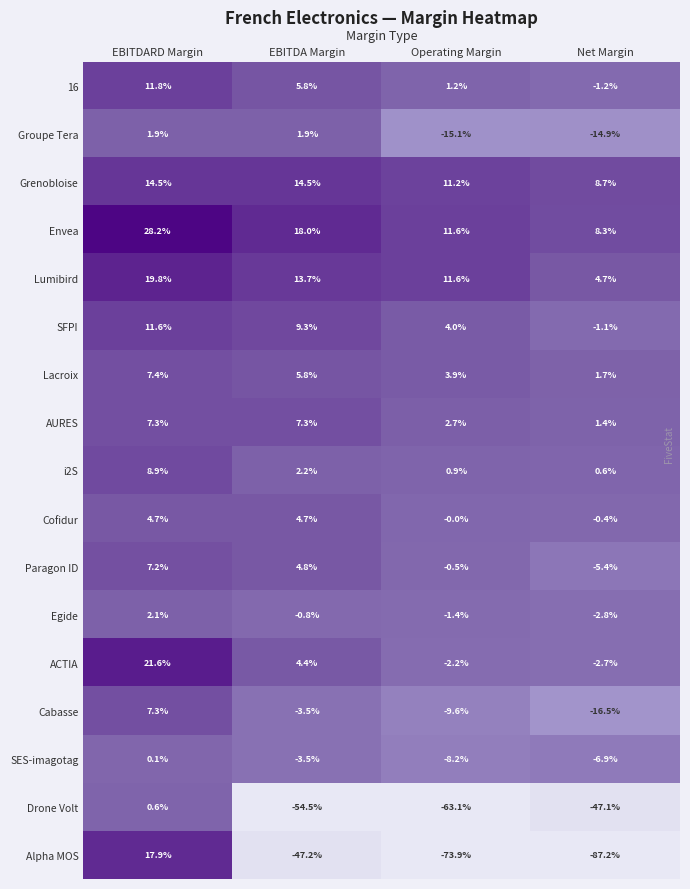

True or false: ACTIA has a value of 6.8 at EBITDA Margin.

False